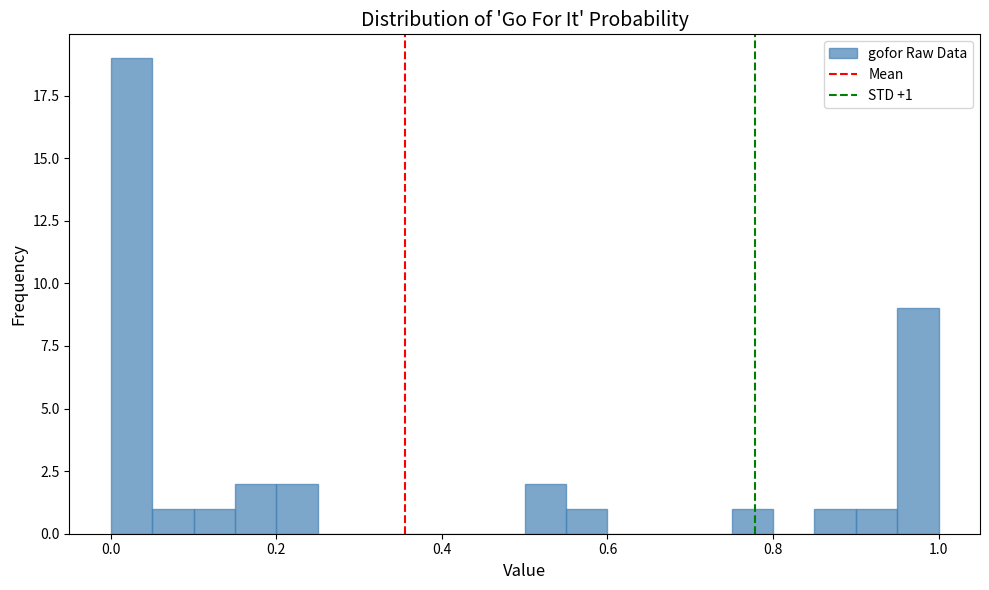

Read against the x-axis, roughly where is the centre of the tallest bar?

0.02